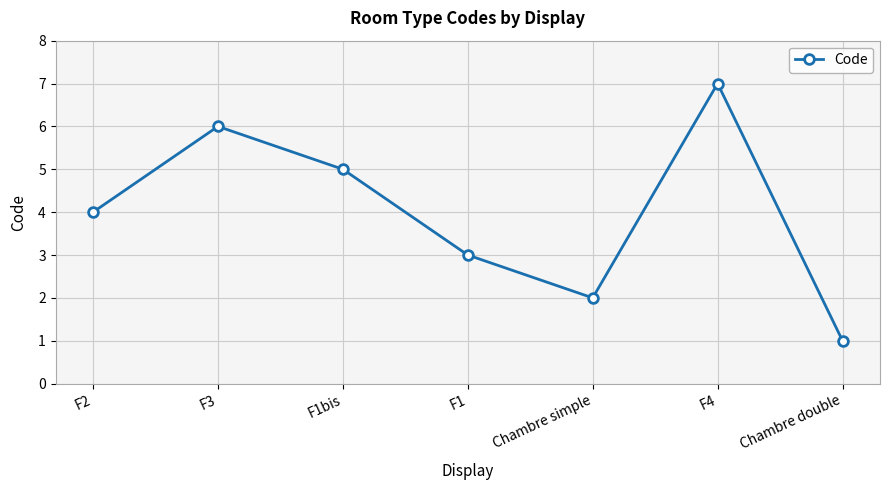

Where is the first local maximum?

F3